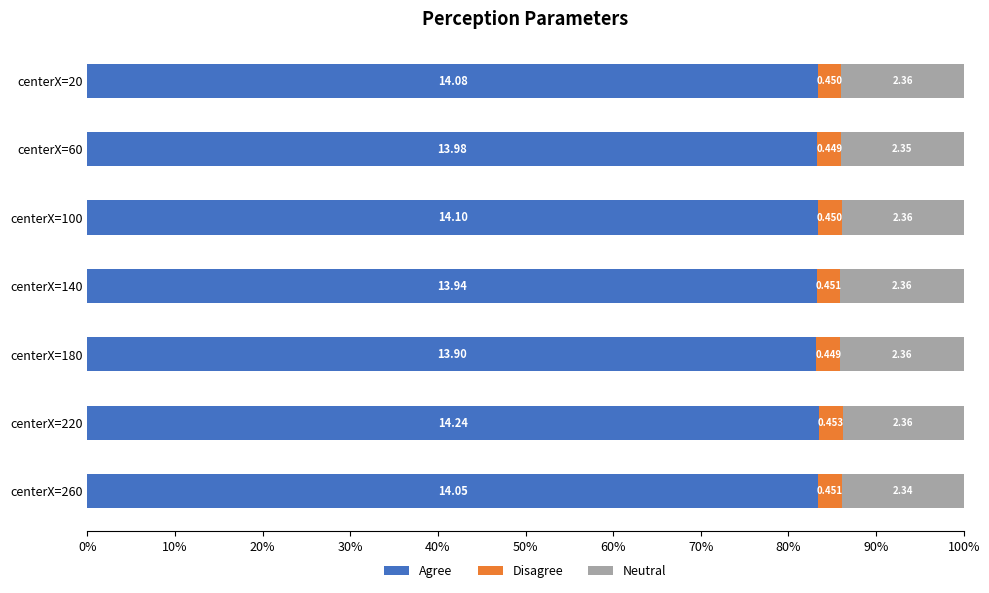

Reading left to right, extract all data points from this chart.

Agree: 83.4	83.3	83.4	83.2	83.2	83.5	83.4
Disagree: 2.7	2.7	2.7	2.7	2.7	2.7	2.7
Neutral: 14.0	14.0	13.9	14.1	14.1	13.8	13.9